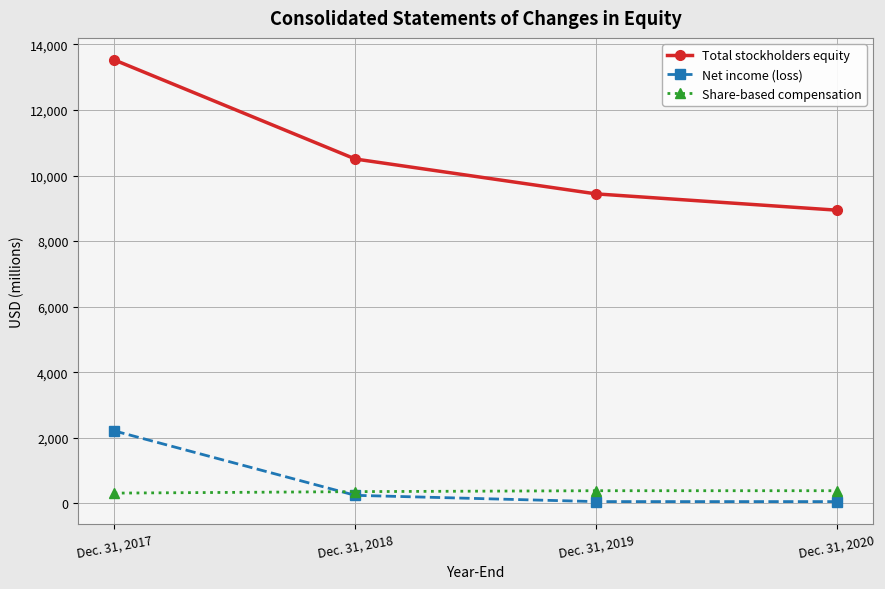

At which category is the sum across all series the highest?

Dec. 31, 2017